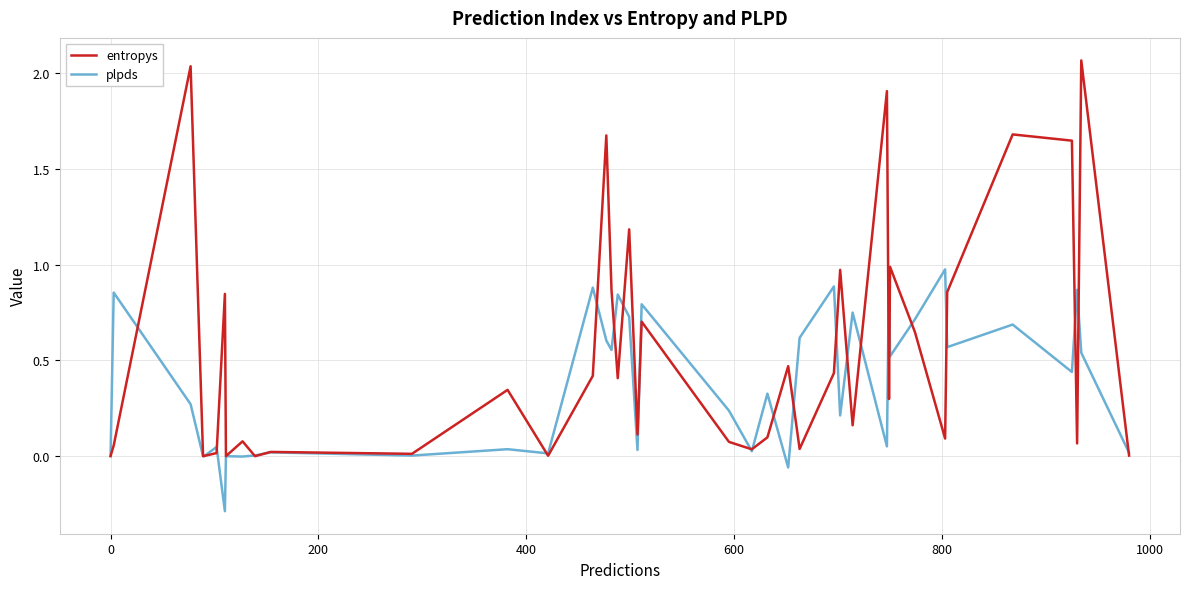

What is the minimum value shown in the chart?

-0.3